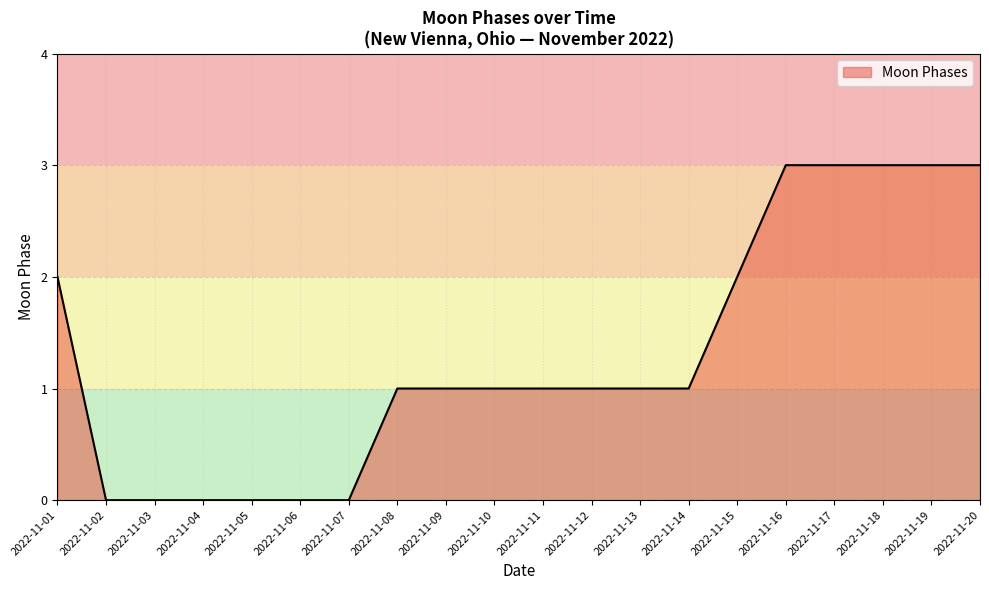

What is the maximum value shown in the chart?

3